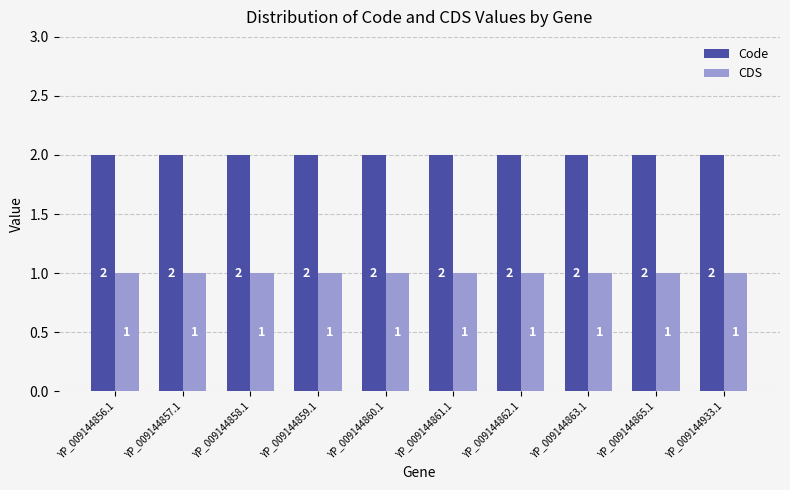

Rank the series by their maximum value, from highest to lowest.

Code, CDS